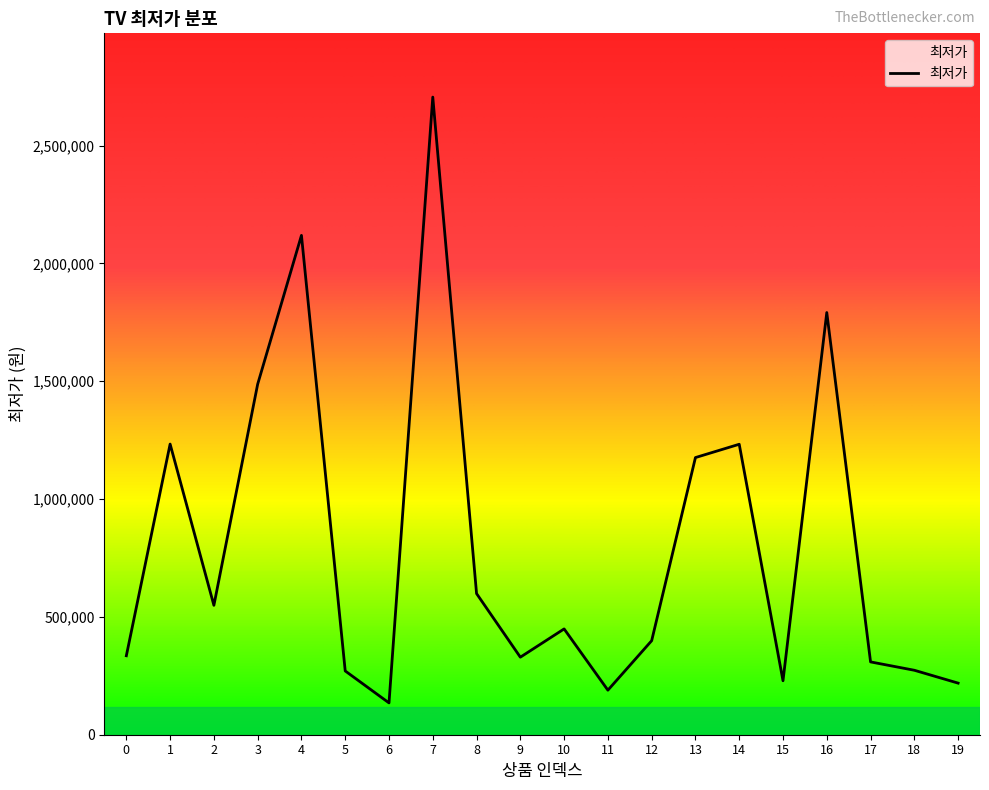

Approximately how many times larger is the value at 5 compared to 14?

0.2